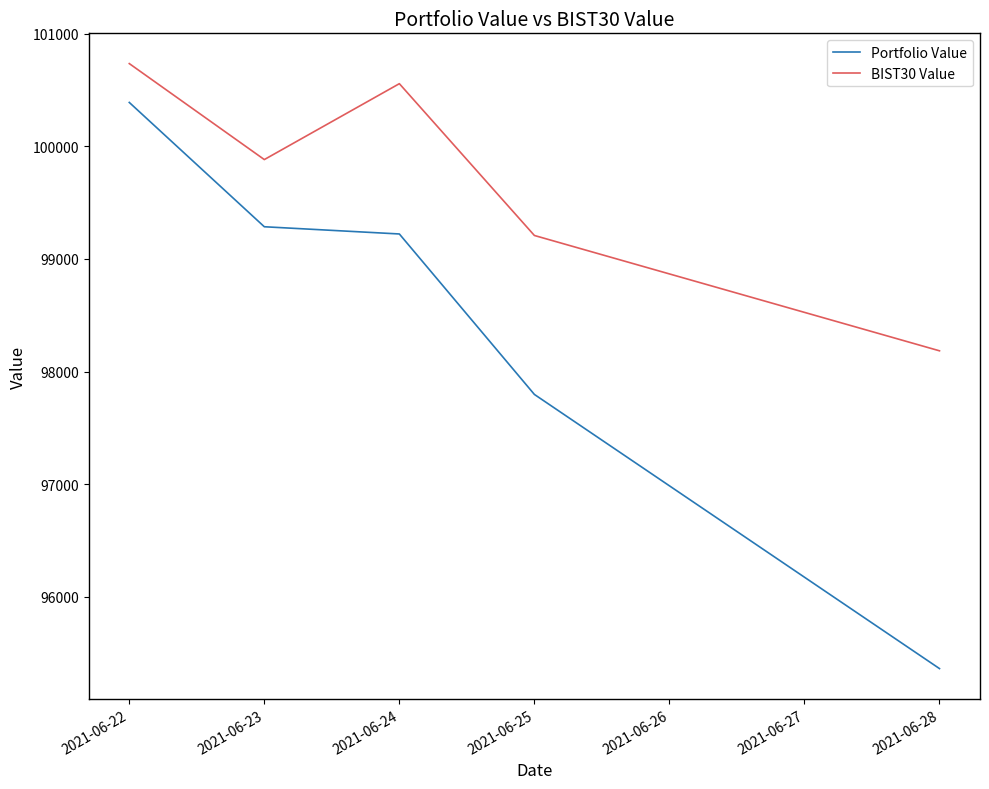

True or false: Portfolio Value and BIST30 Value intersect in this chart.

False